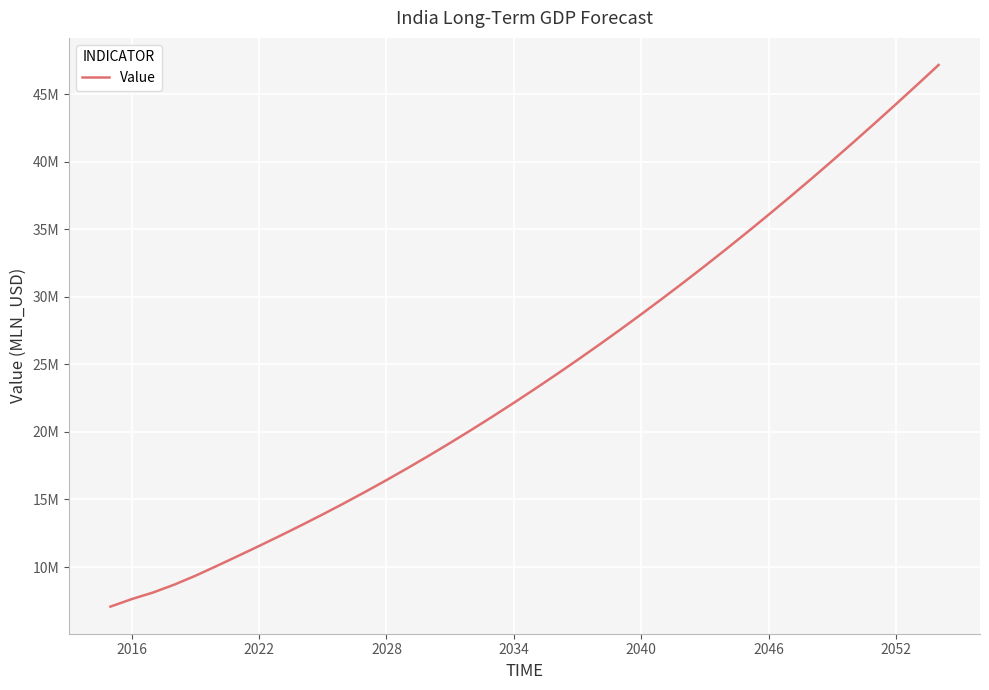

Does the chart have visible grid lines?

Yes